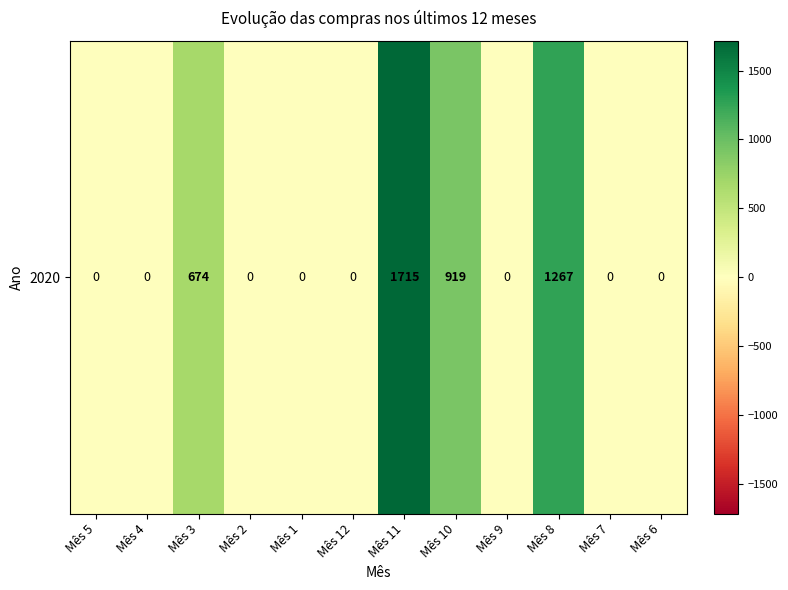

What is the difference between the second highest and second lowest values?

1267